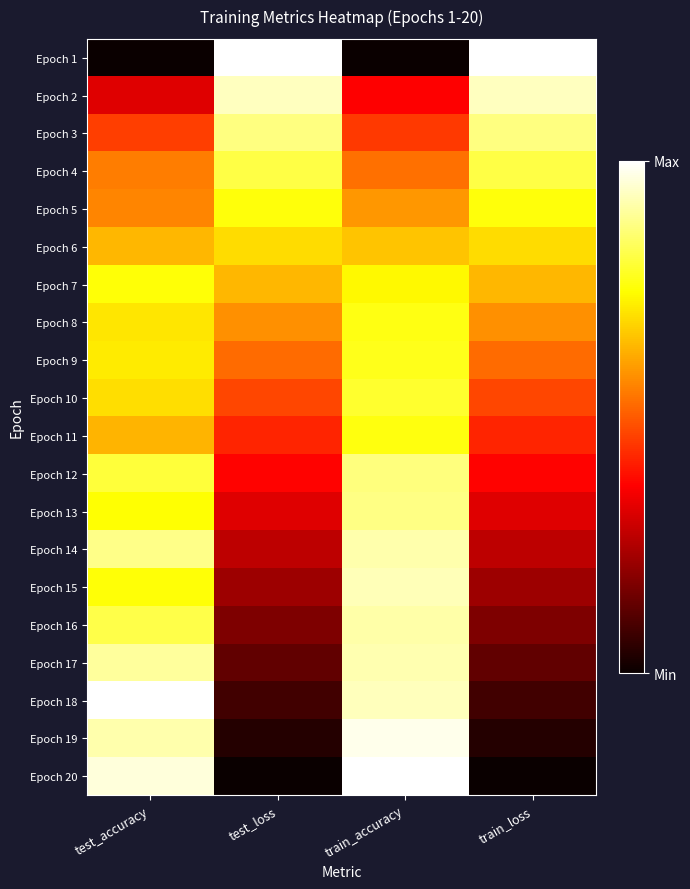

Which label corresponds to the smallest value in the chart?

test_accuracy